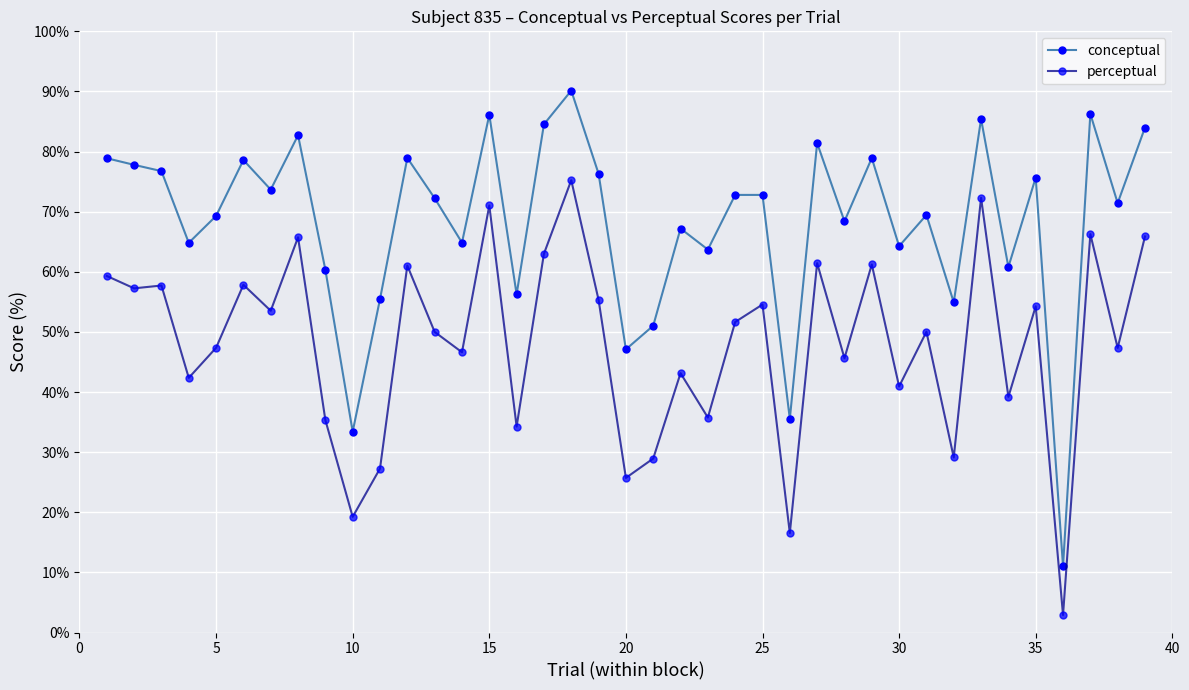

Which series has the largest total across all categories?

conceptual